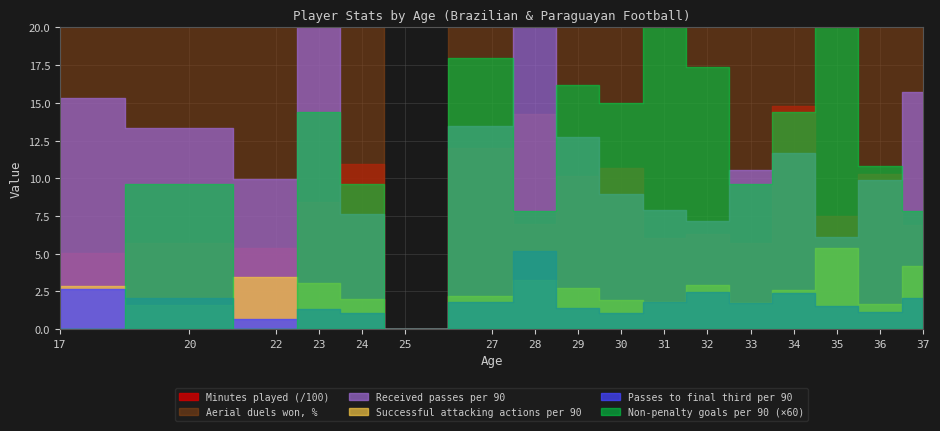

At how many categories does at least one series exceed 282?

16